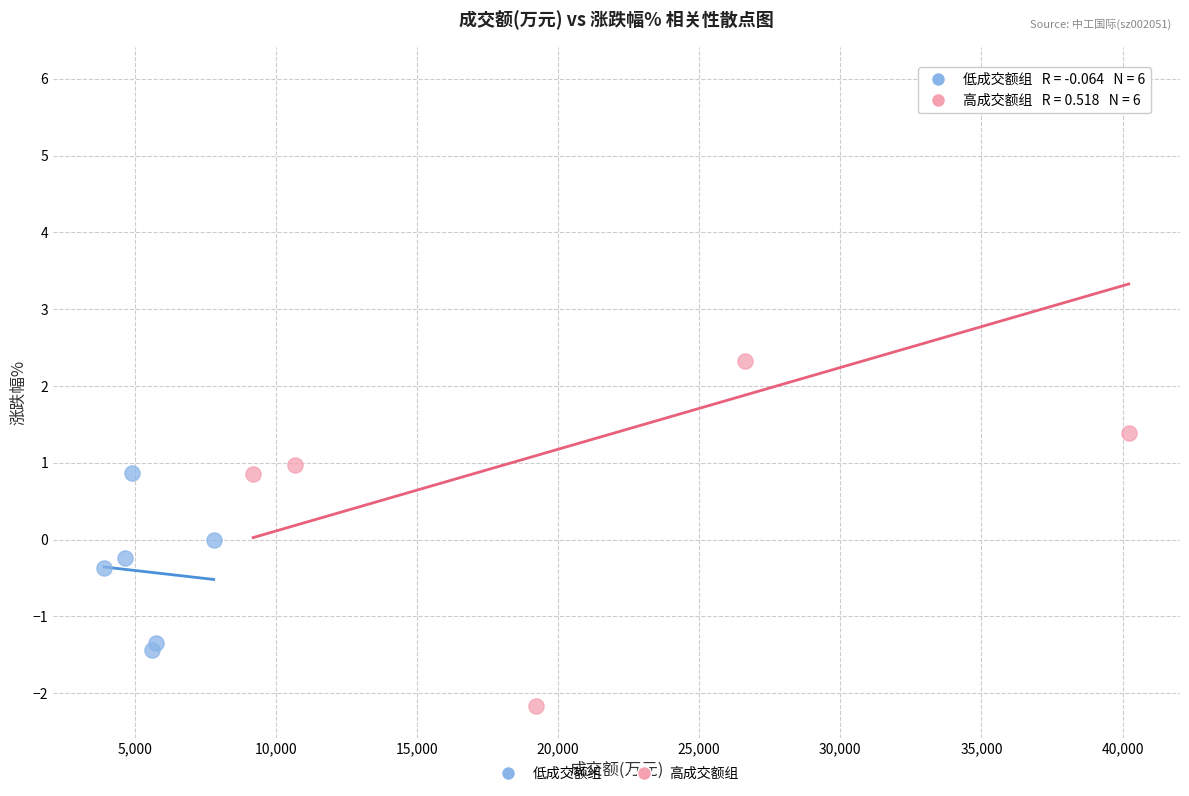

Which series contains the lowest Y value?

高成交额组